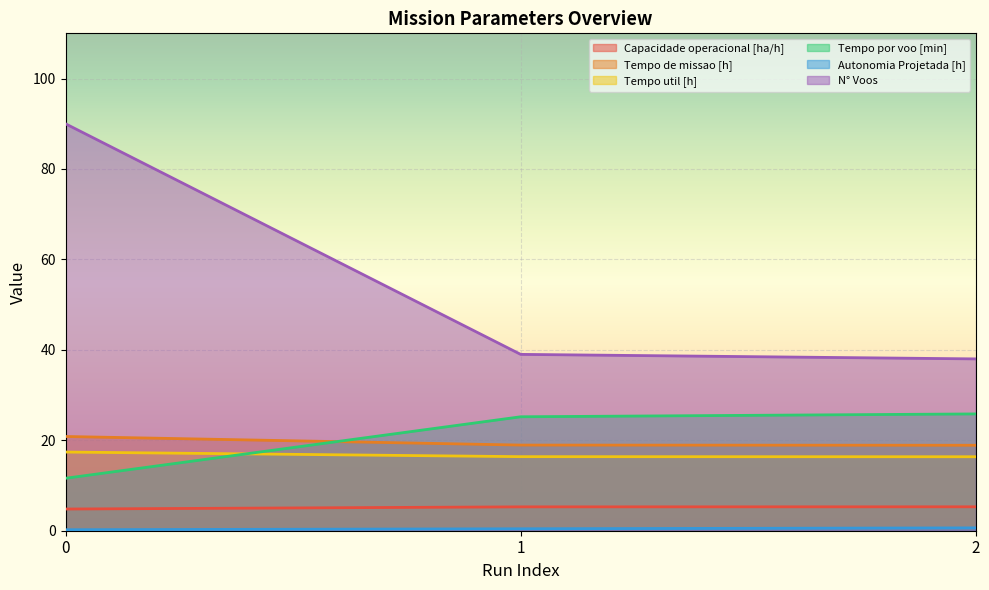

What is the minimum value for Capacidade operacional [ha/h]?

4.8